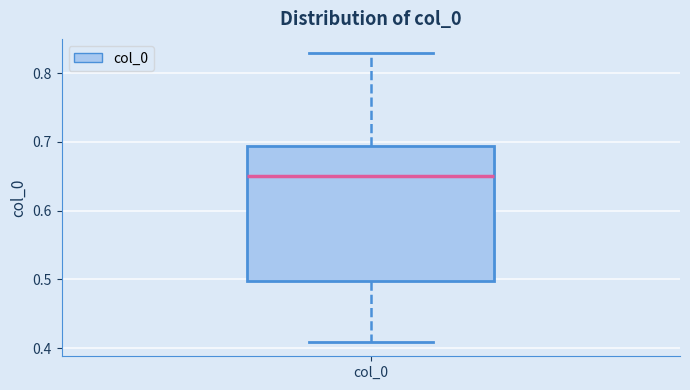

Read this box plot against the y-axis: the position of the median line, the range covered by the box, and the ends of both whiskers. The values are not printed on the chart, so give them approximately, as read against the axis.

median 0.65, box 0.50 to 0.69, whiskers 0.41 to 0.83